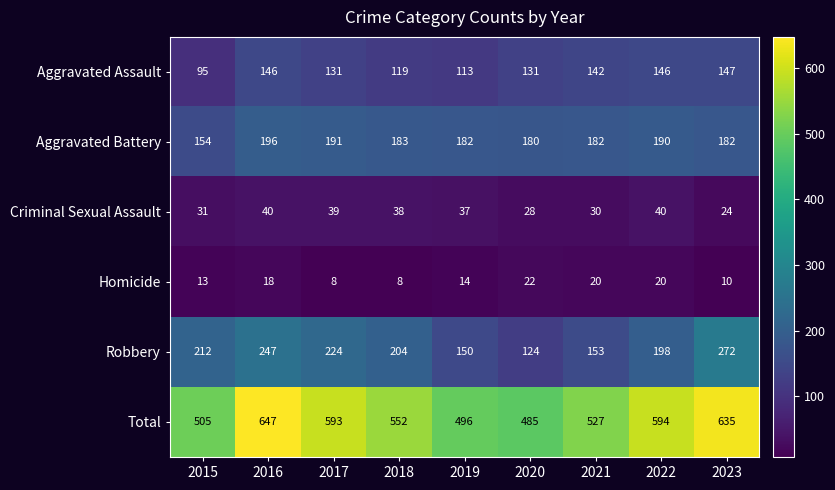

Where does the Aggravated Battery series first go above 182?

2016